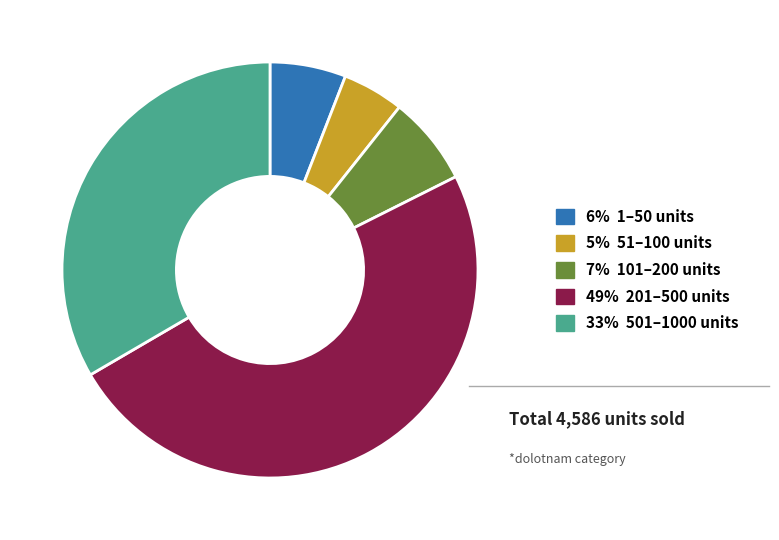

Is there any slice that represents more than half of the pie?

No